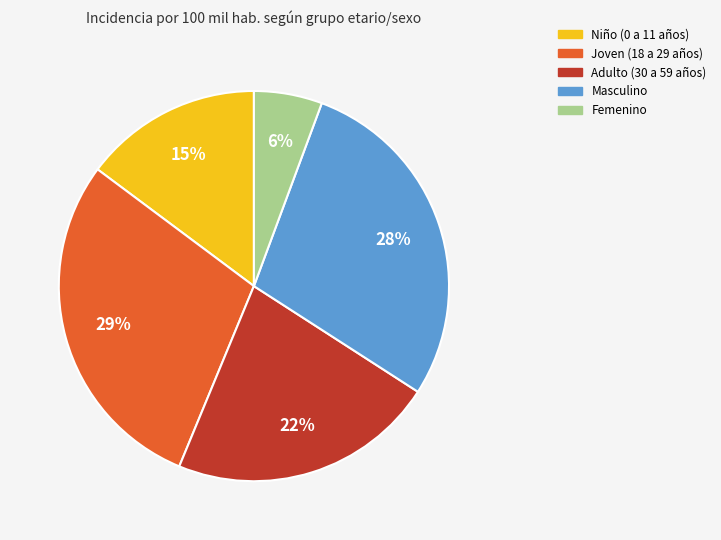

Is the sum of Masculino and Niño (0 a 11 años) greater than half?

No